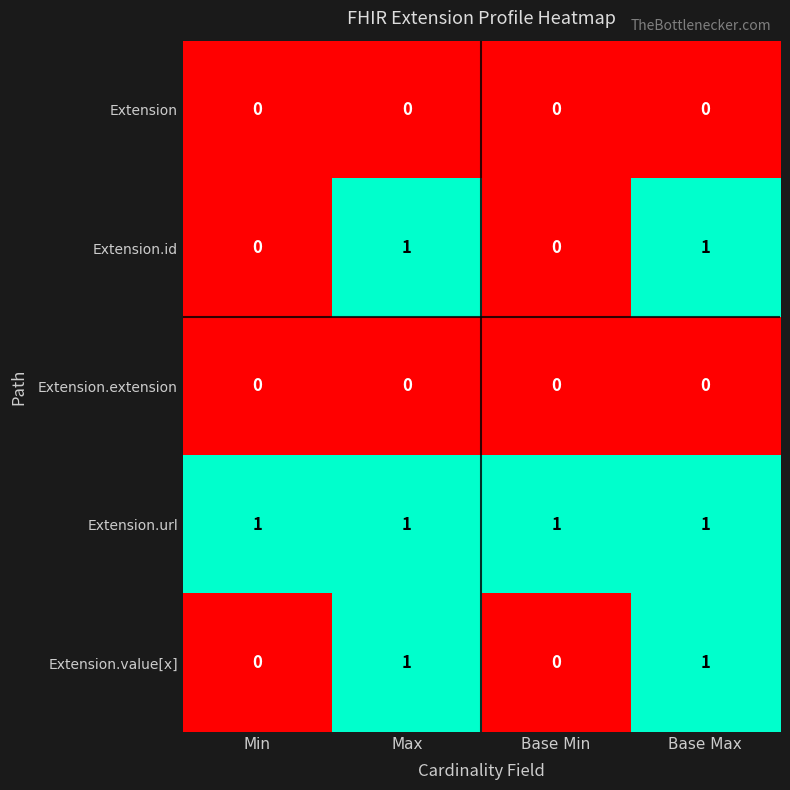

Is it true that Extension.extension equals 0 at Min?

True